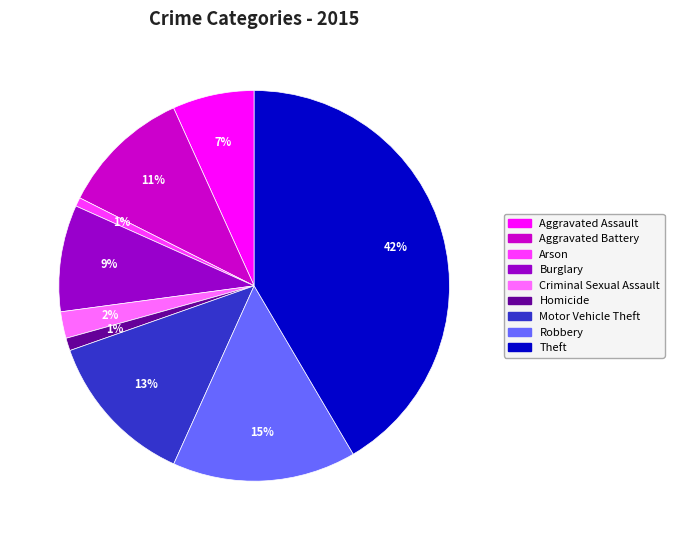

What is the largest slice in the pie chart?

Theft